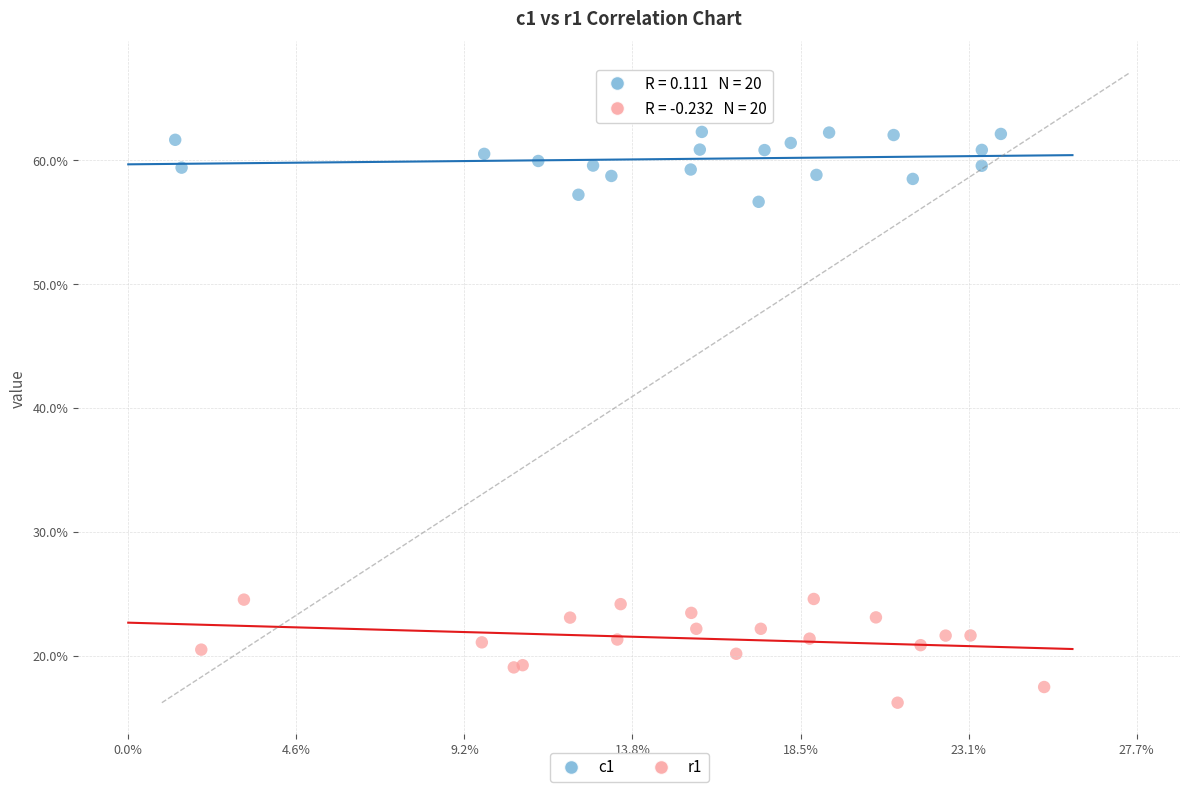

Which series has the widest spread of Y values?

r1